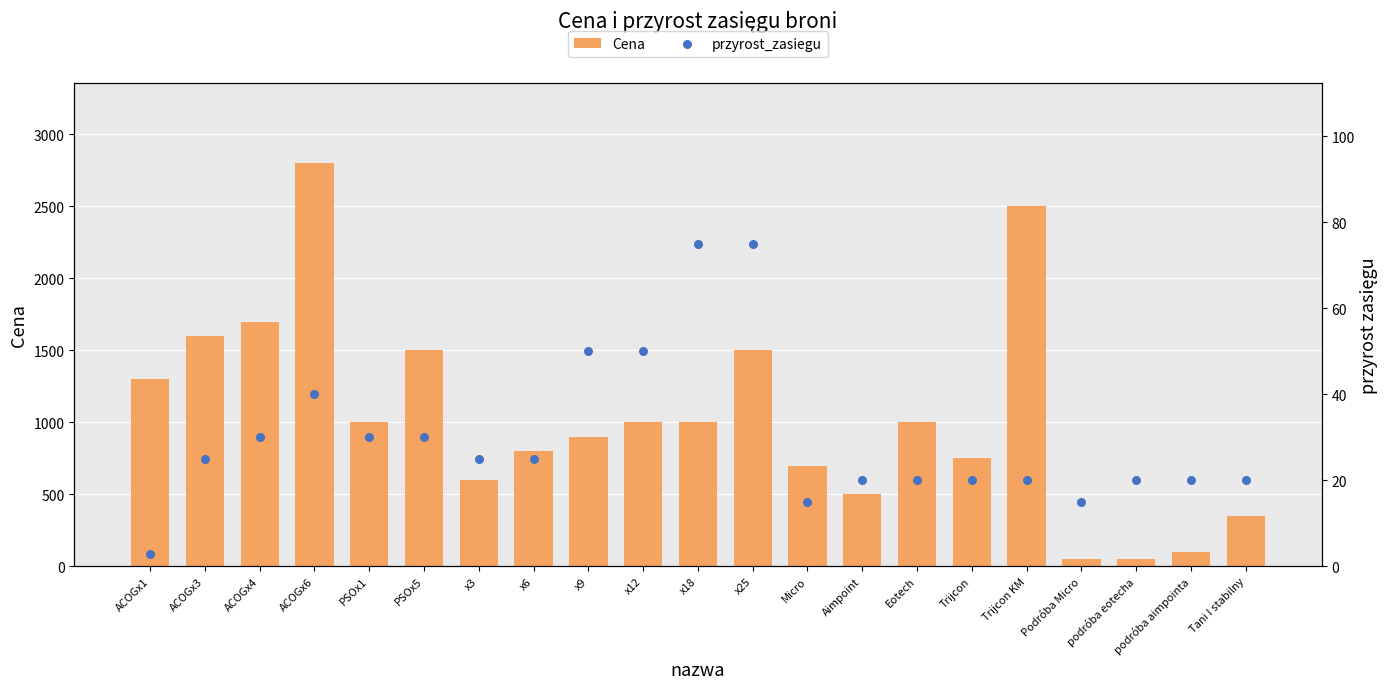

At which category is the sum across all series the highest?

ACOGx6